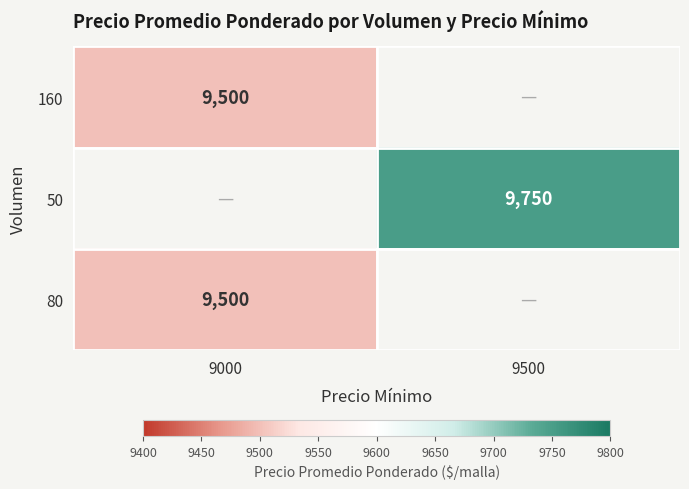

The 50 series shows 17487 at 9500. True or false?

False